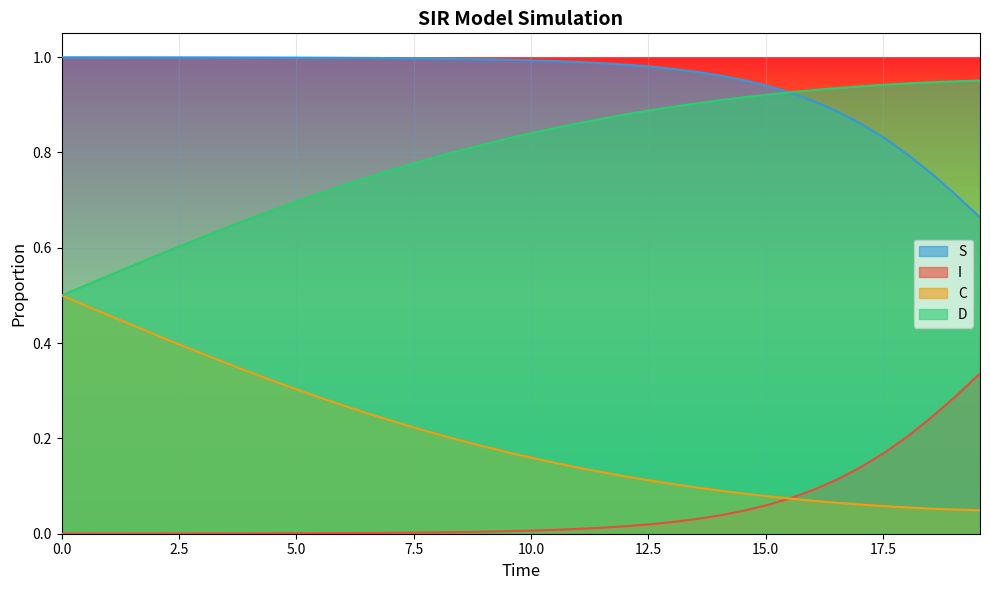

What is the sum of all S values?

38.0